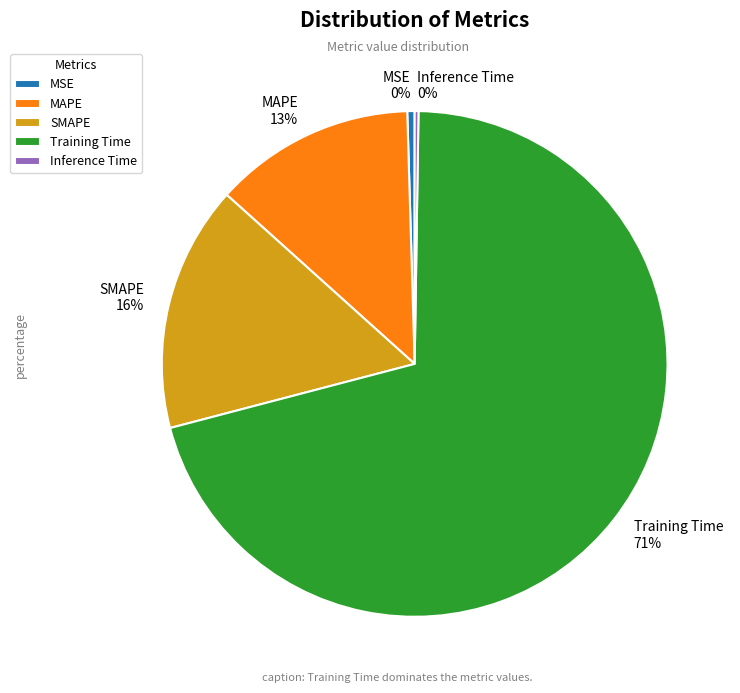

Does SMAPE represent more than half of the total?

No